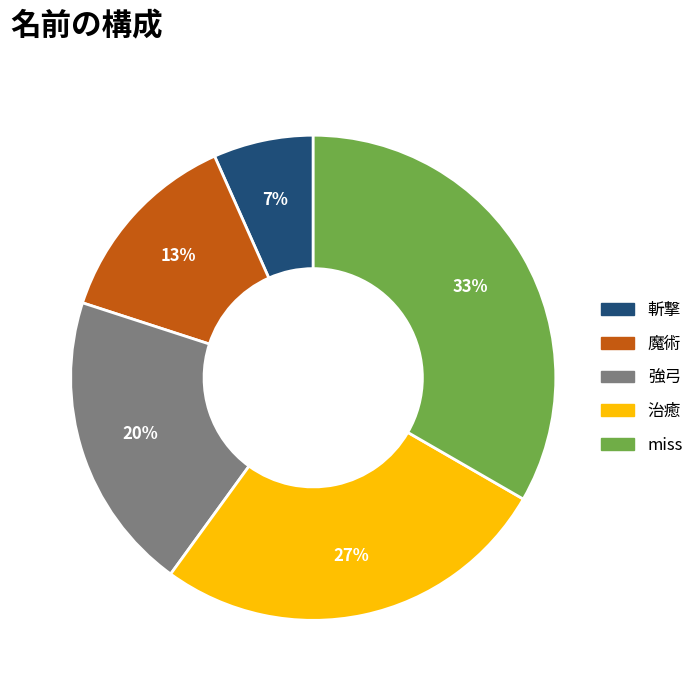

What is the largest slice in the pie chart?

miss